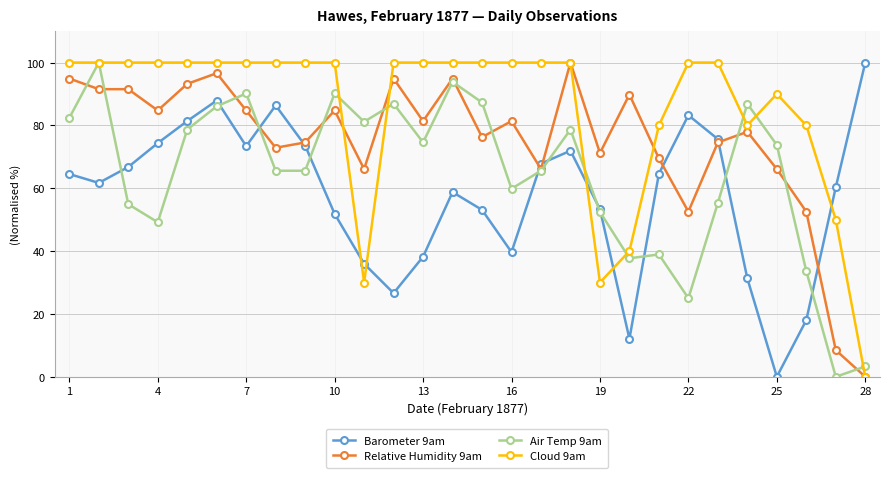

Does the chart have visible grid lines?

Yes